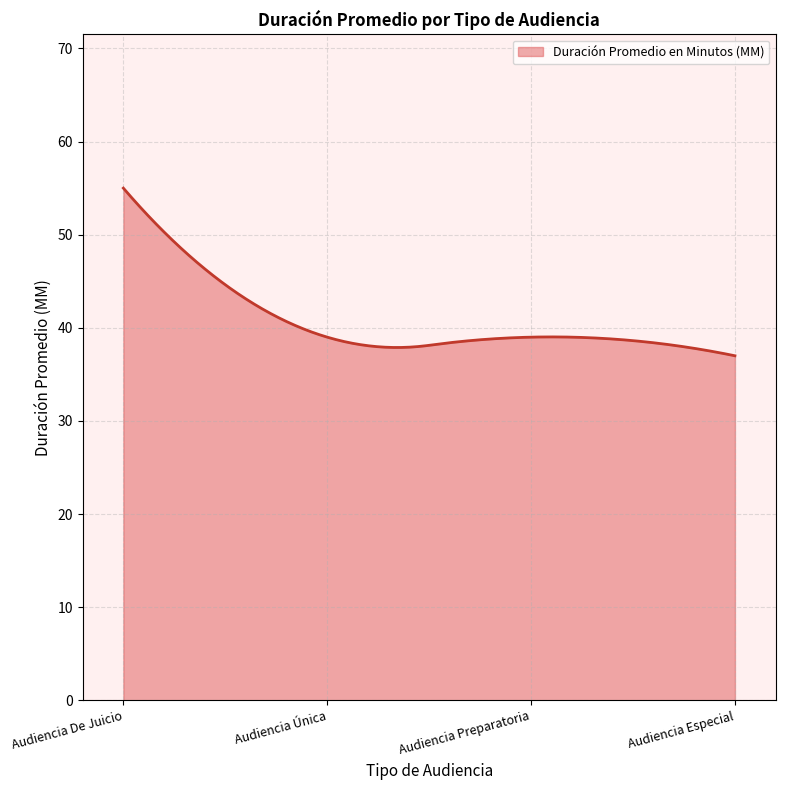

What is the difference between the maximum and minimum values?

18.0